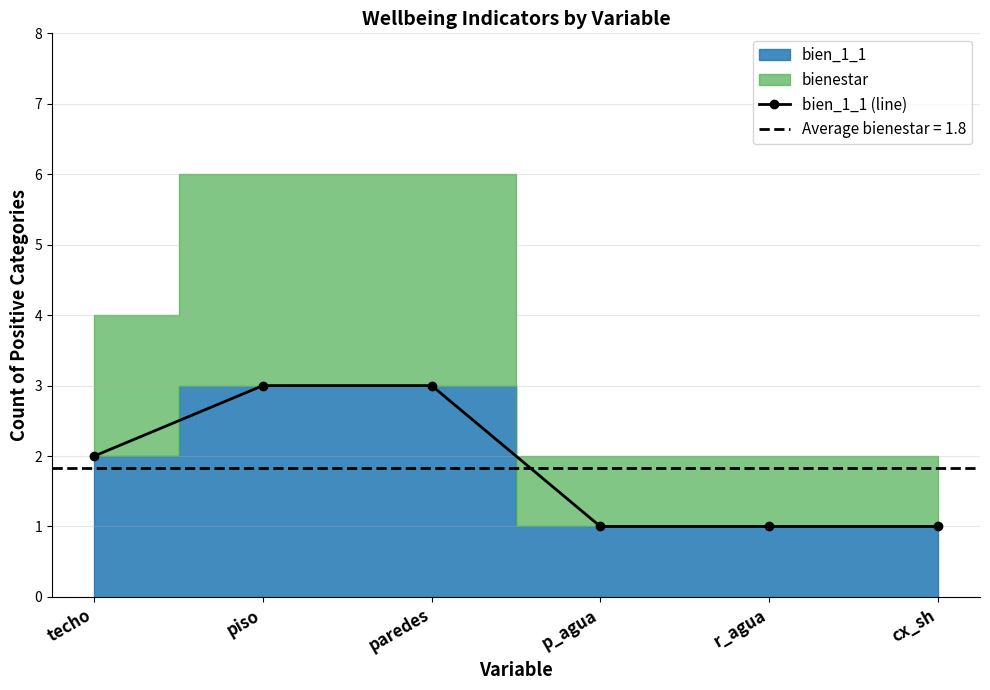

List the labels in order of value, largest first.

piso, paredes, techo, p_agua, r_agua, cx_sh